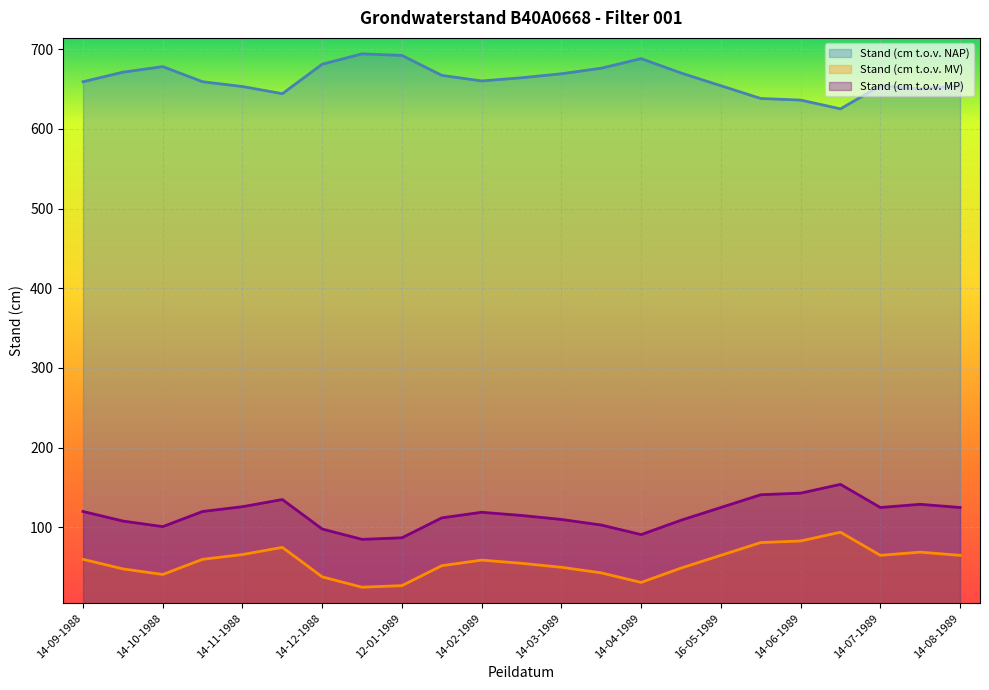

Is it true that Stand (cm t.o.v. MV) equals 120 at 28-10-1988?

True